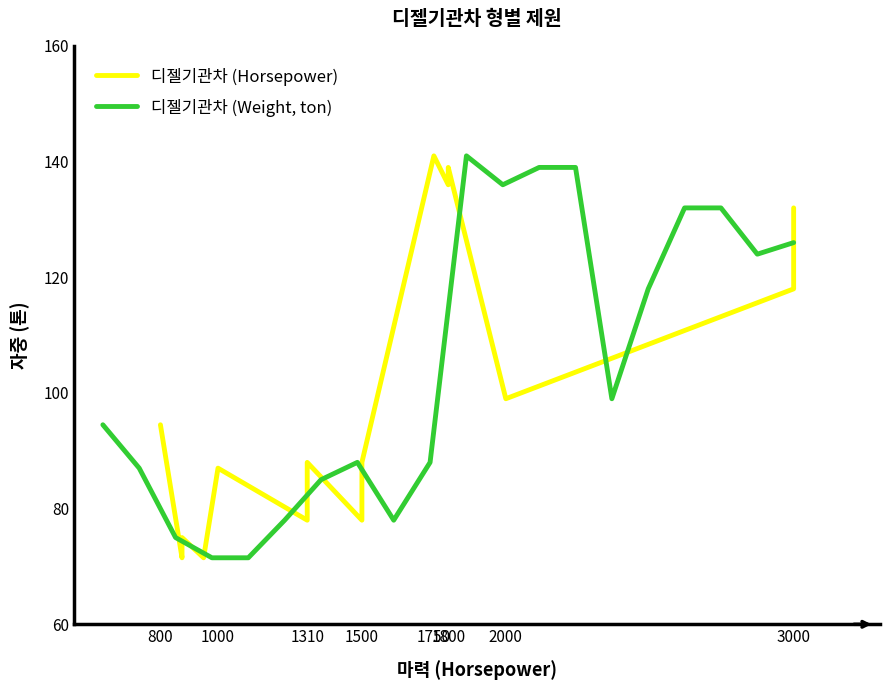

What is the minimum value for 디젤기관차 (Weight, ton)?

71.5